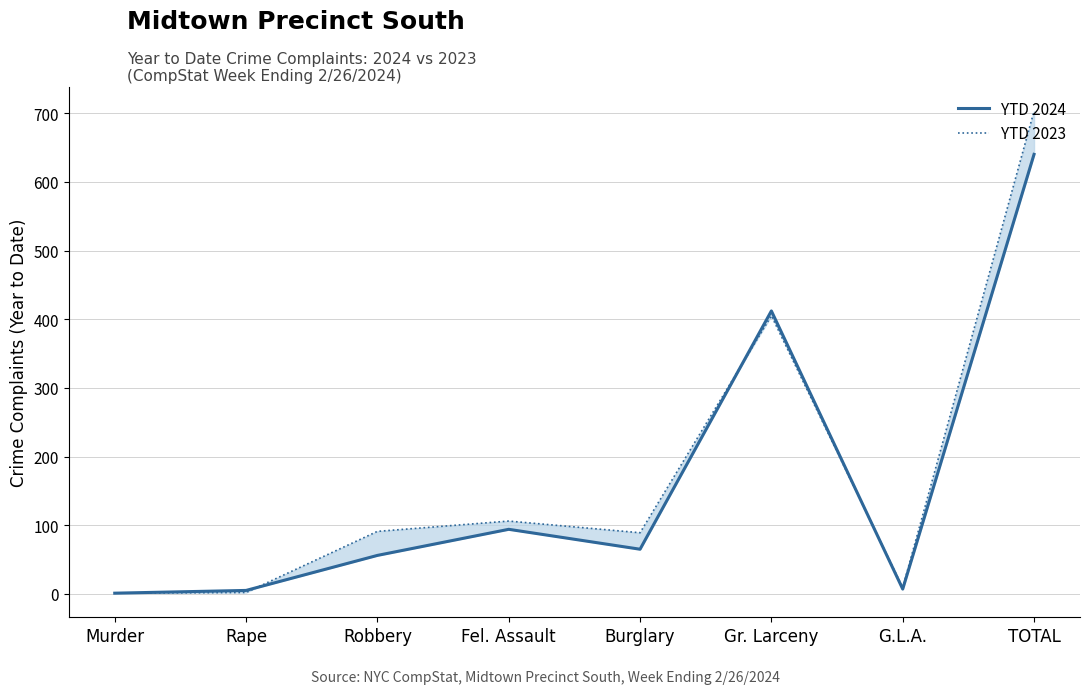

List the series in order of their overall mean, highest first.

YTD 2023, YTD 2024